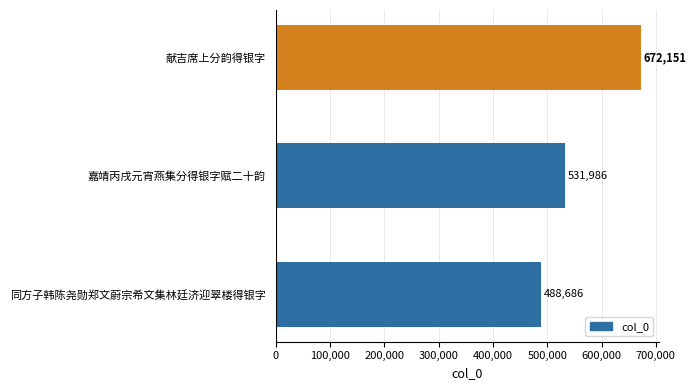

Rank the categories by value from lowest to highest.

同方子韩陈尧勋郑文蔚宗希文集林廷济迎翠楼得银字, 嘉靖丙戌元宵燕集分得银字赋二十韵, 献吉席上分韵得银字